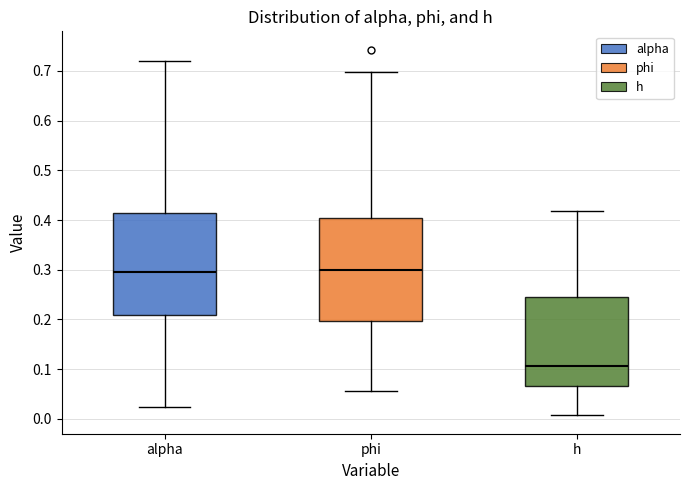

Which box's median line is the lowest?

h